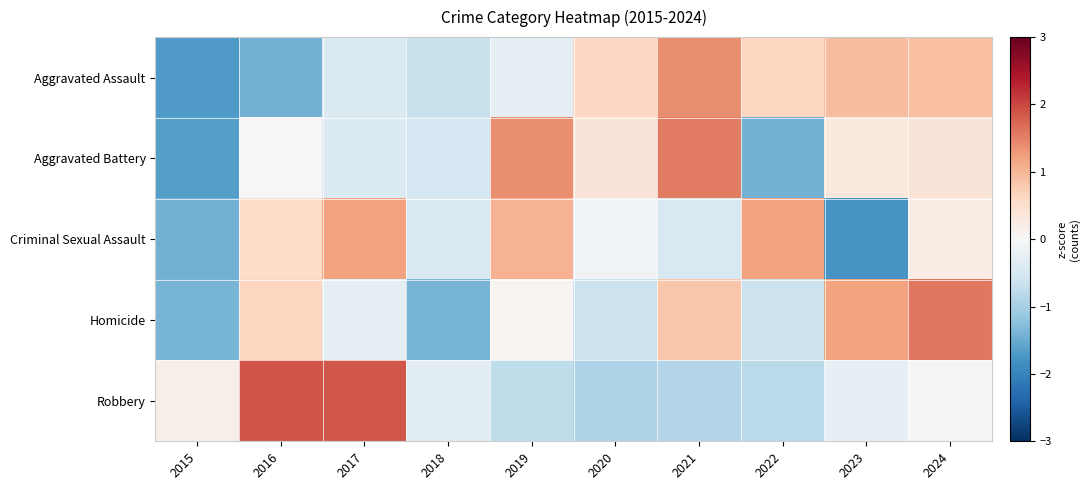

Reading right to left, what are all the values shown in this chart?

Aggravated Assault: 2024=0.9	2023=0.9	2022=0.6	2021=1.4	2020=0.6	2019=-0.3	2018=-0.7	2017=-0.4	2016=-1.4	2015=-1.7
Aggravated Battery: 2024=0.4	2023=0.3	2022=-1.4	2021=1.6	2020=0.4	2019=1.4	2018=-0.5	2017=-0.4	2016=-0.0	2015=-1.7
Criminal Sexual Assault: 2024=0.2	2023=-1.8	2022=1.2	2021=-0.4	2020=-0.1	2019=1.0	2018=-0.4	2017=1.2	2016=0.5	2015=-1.4
Homicide: 2024=1.6	2023=1.2	2022=-0.7	2021=0.8	2020=-0.7	2019=0.1	2018=-1.4	2017=-0.3	2016=0.7	2015=-1.4
Robbery: 2024=0.0	2023=-0.3	2022=-0.8	2021=-0.9	2020=-0.9	2019=-0.8	2018=-0.3	2017=1.9	2016=1.9	2015=0.2